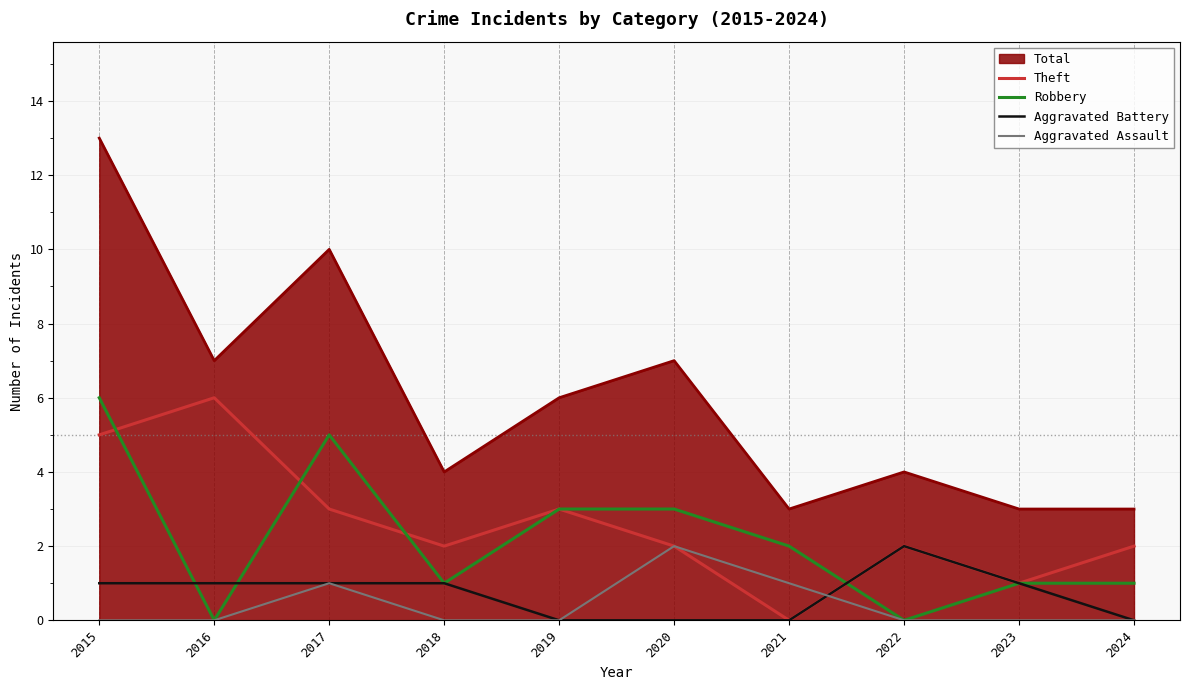

At which label does Robbery reach its peak?

2015